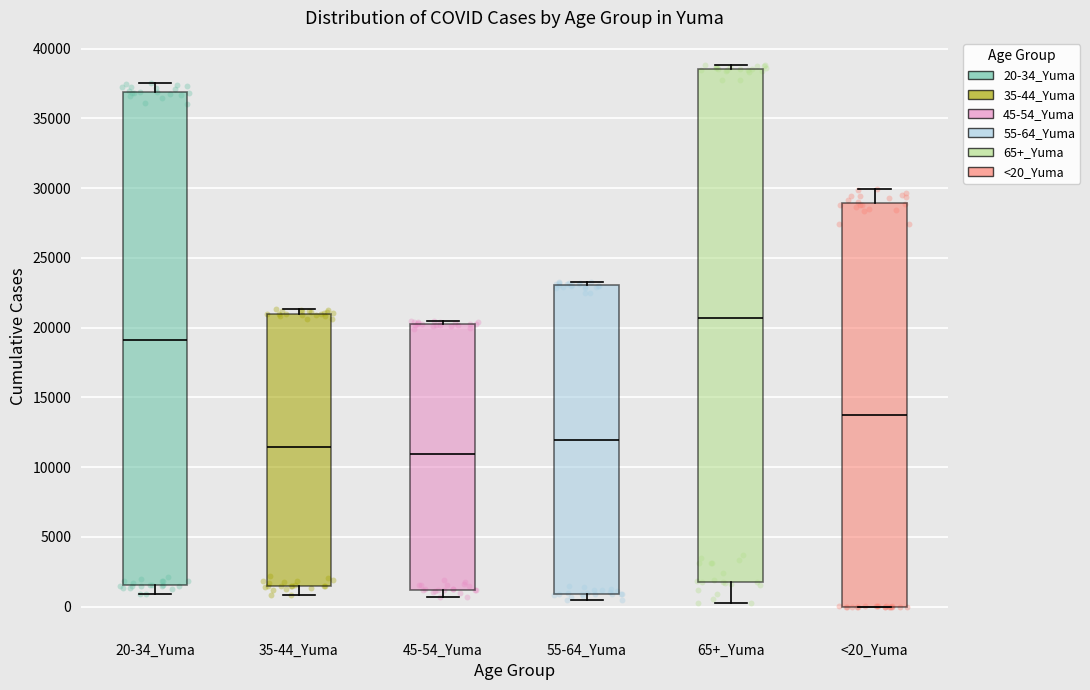

Reading left to right, read every box against the y-axis: the position of its median line, the range the box covers, and the ends of its whiskers. The values are not printed on the chart, so give them approximately, as read against the axis.

20-34_Yuma: median 19000, box 1500 to 37000, whiskers 1000 to 37500
35-44_Yuma: median 11500, box 1500 to 21000, whiskers 1000 to 21500
45-54_Yuma: median 11000, box 1000 to 20000, whiskers 500 to 20500
55-64_Yuma: median 12000, box 1000 to 23000, whiskers 500 to 23500
65+_Yuma: median 20500, box 2000 to 38500, whiskers 500 to 39000
<20_Yuma: median 13500, box 0 to 29000, whiskers 0 to 30000